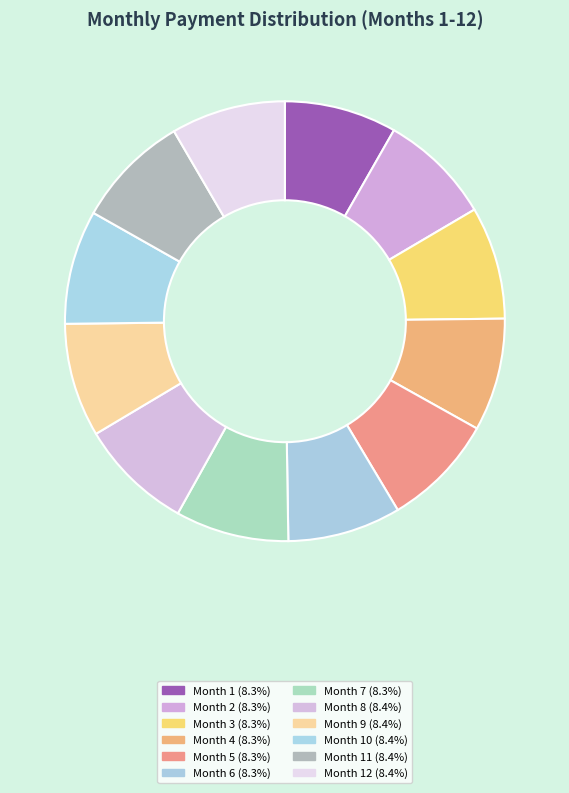

How many slices are in this pie chart?

12